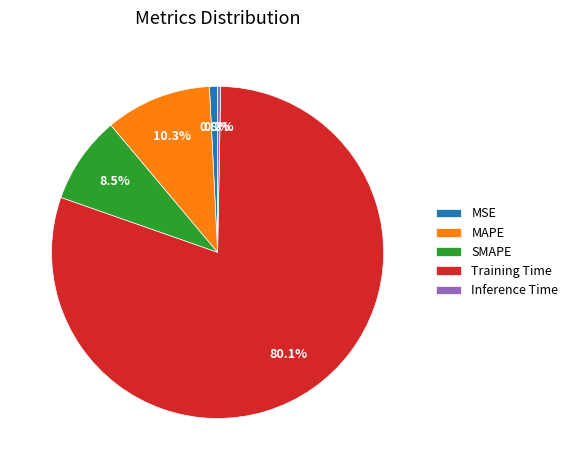

The MAPE slice represents 10% of the pie. True or false?

True